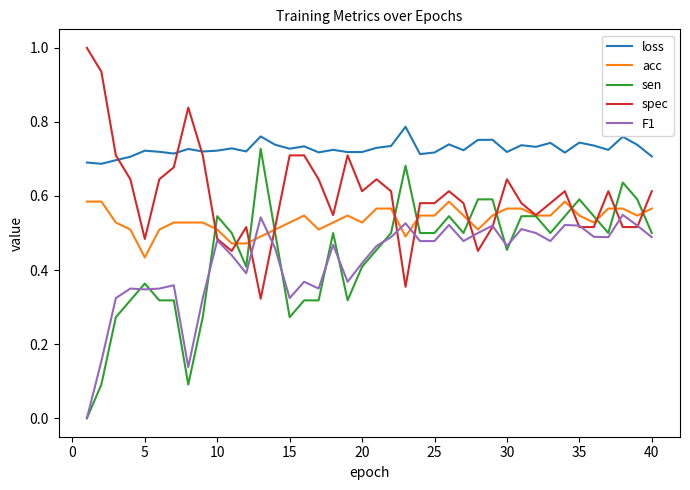

True or false: sen and loss intersect in this chart.

False